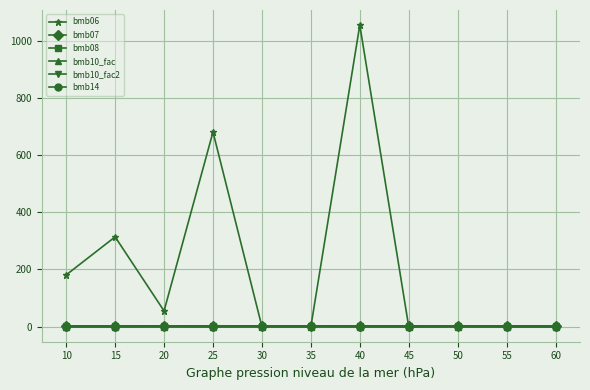

True or false: bmb08 and bmb07 cross at least once.

False